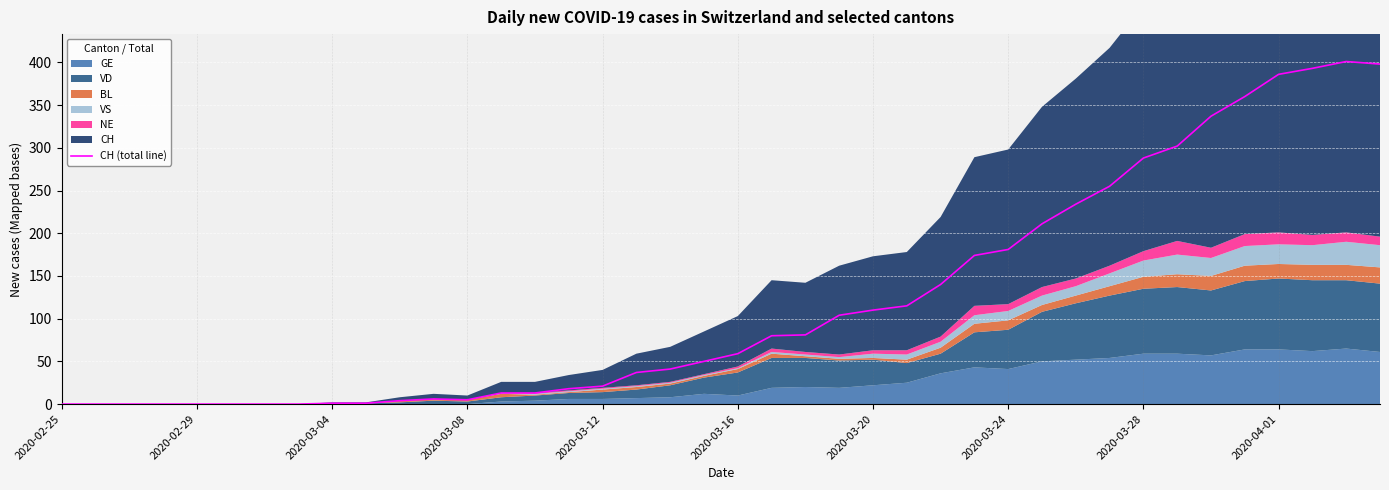

How many values exceed 59?

19